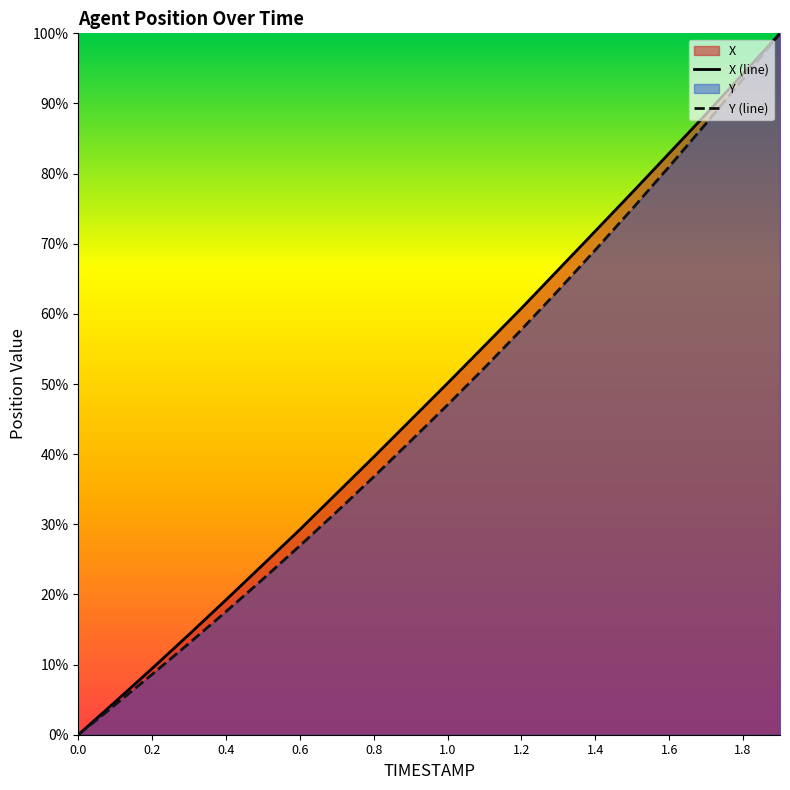

What is the maximum value shown in the chart?

100.0